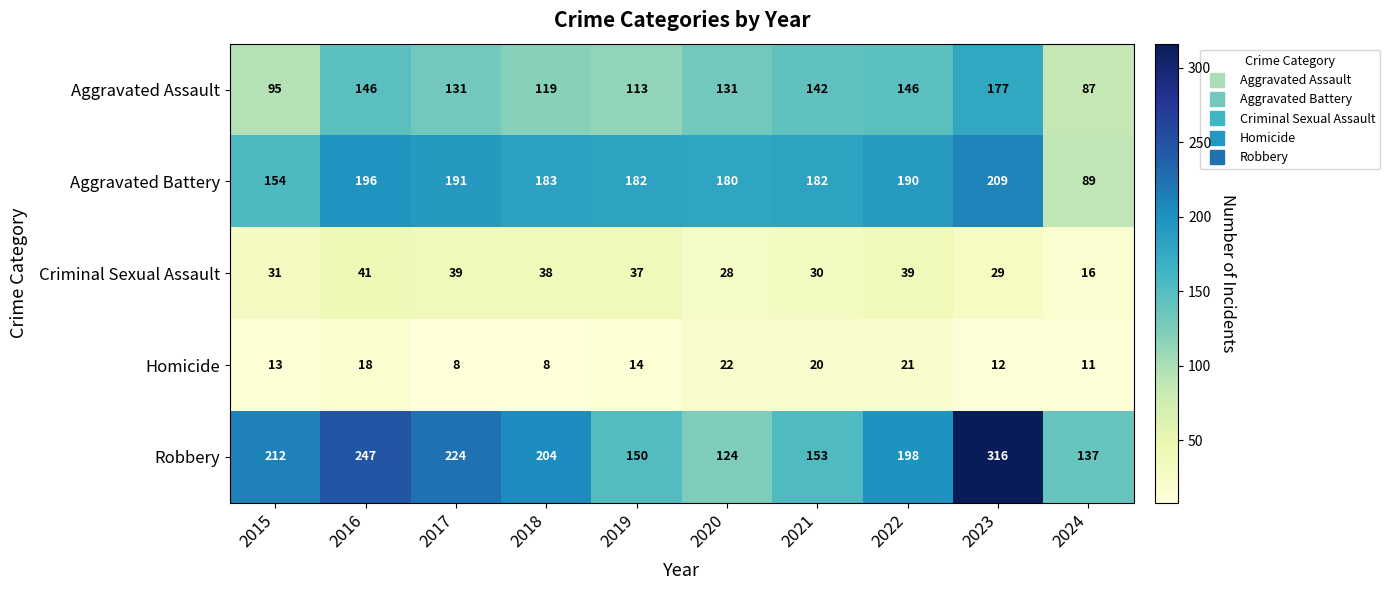

Which series changed the most between 2017 and 2021?

Robbery